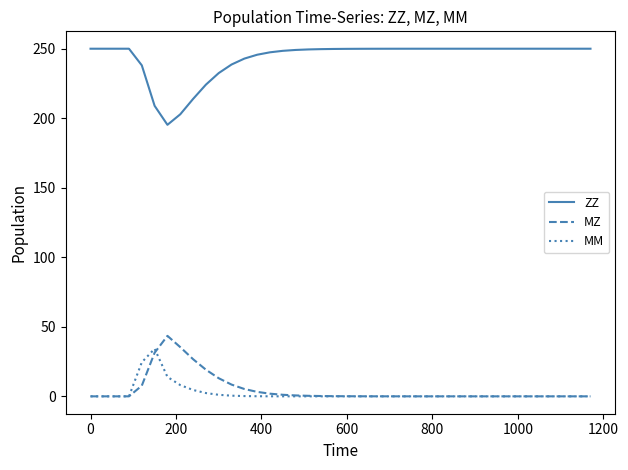

What is the maximum value for MZ?

43.5